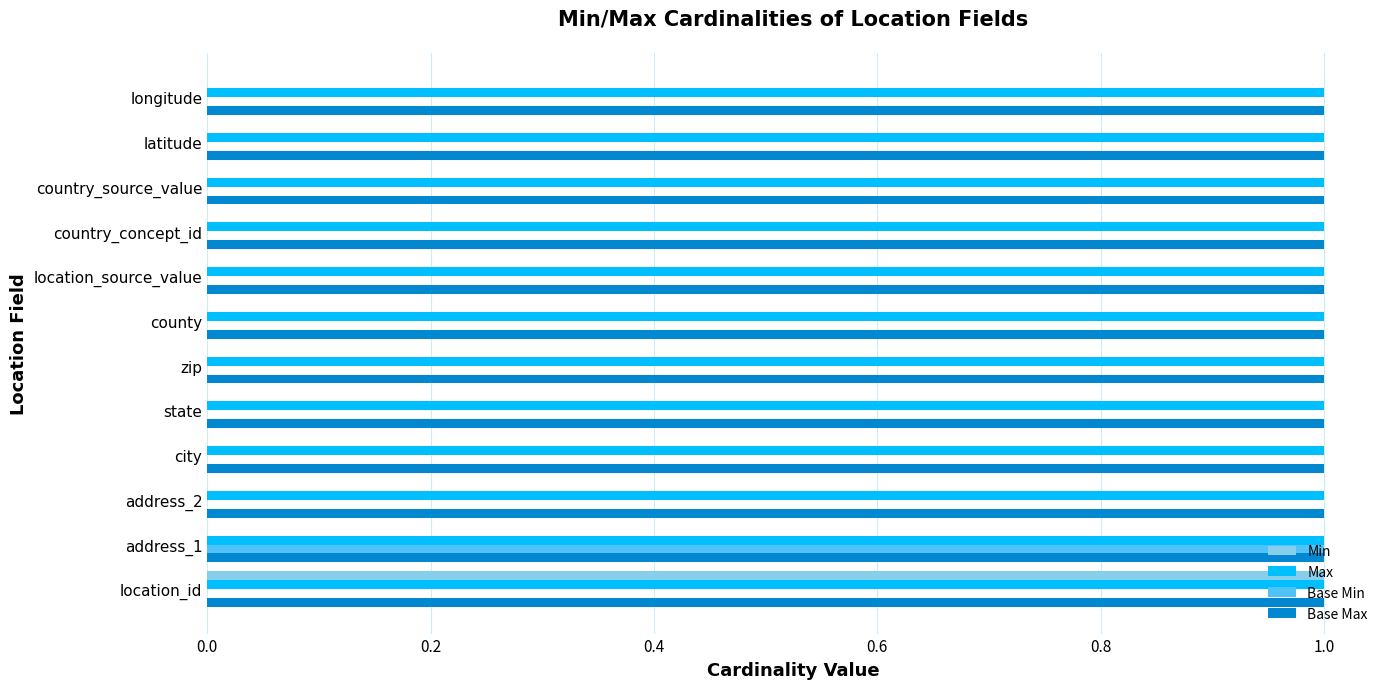

Which series changed the most between address_1 and state?

Base Min